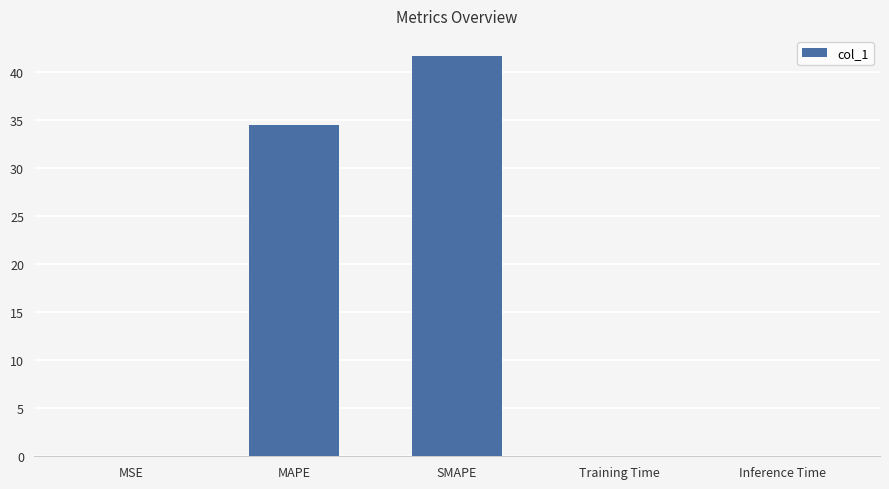

True or false: the data shows 34.5 at MAPE.

True